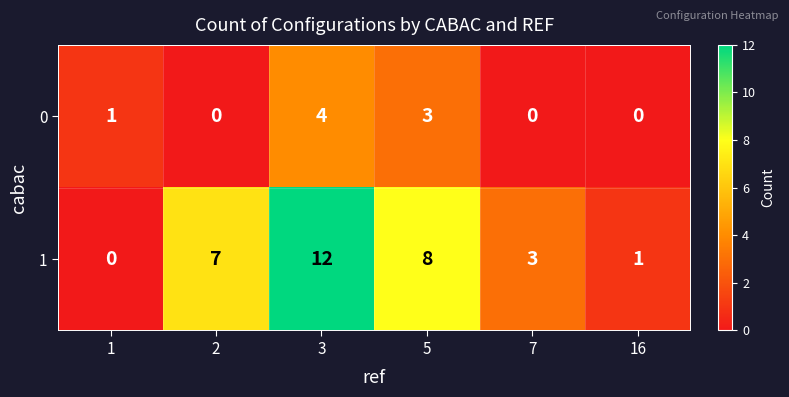

How many values in 1 are above zero?

5